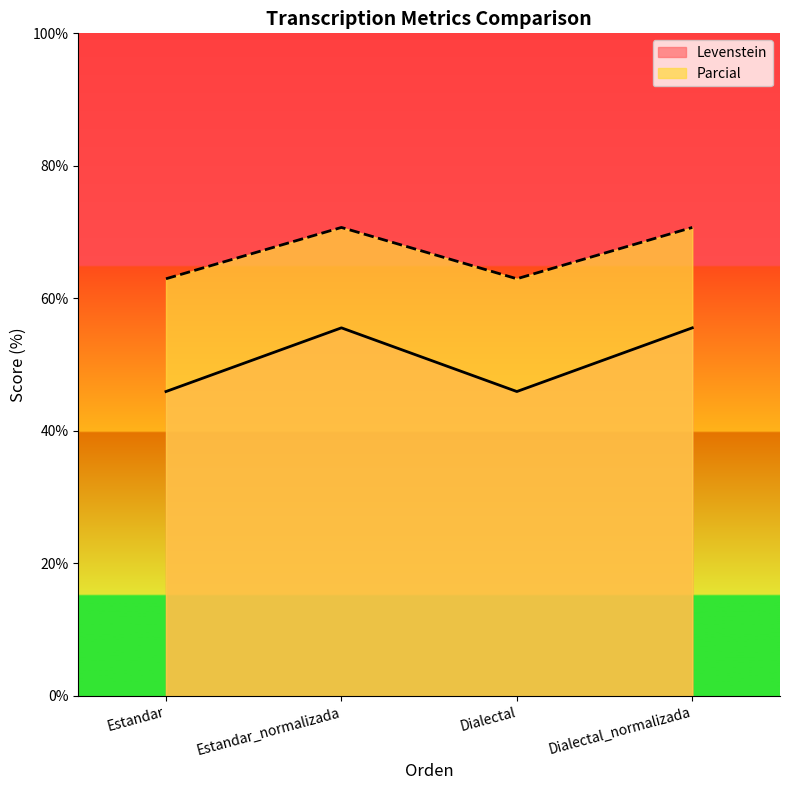

What position from the right is Estandar?

4